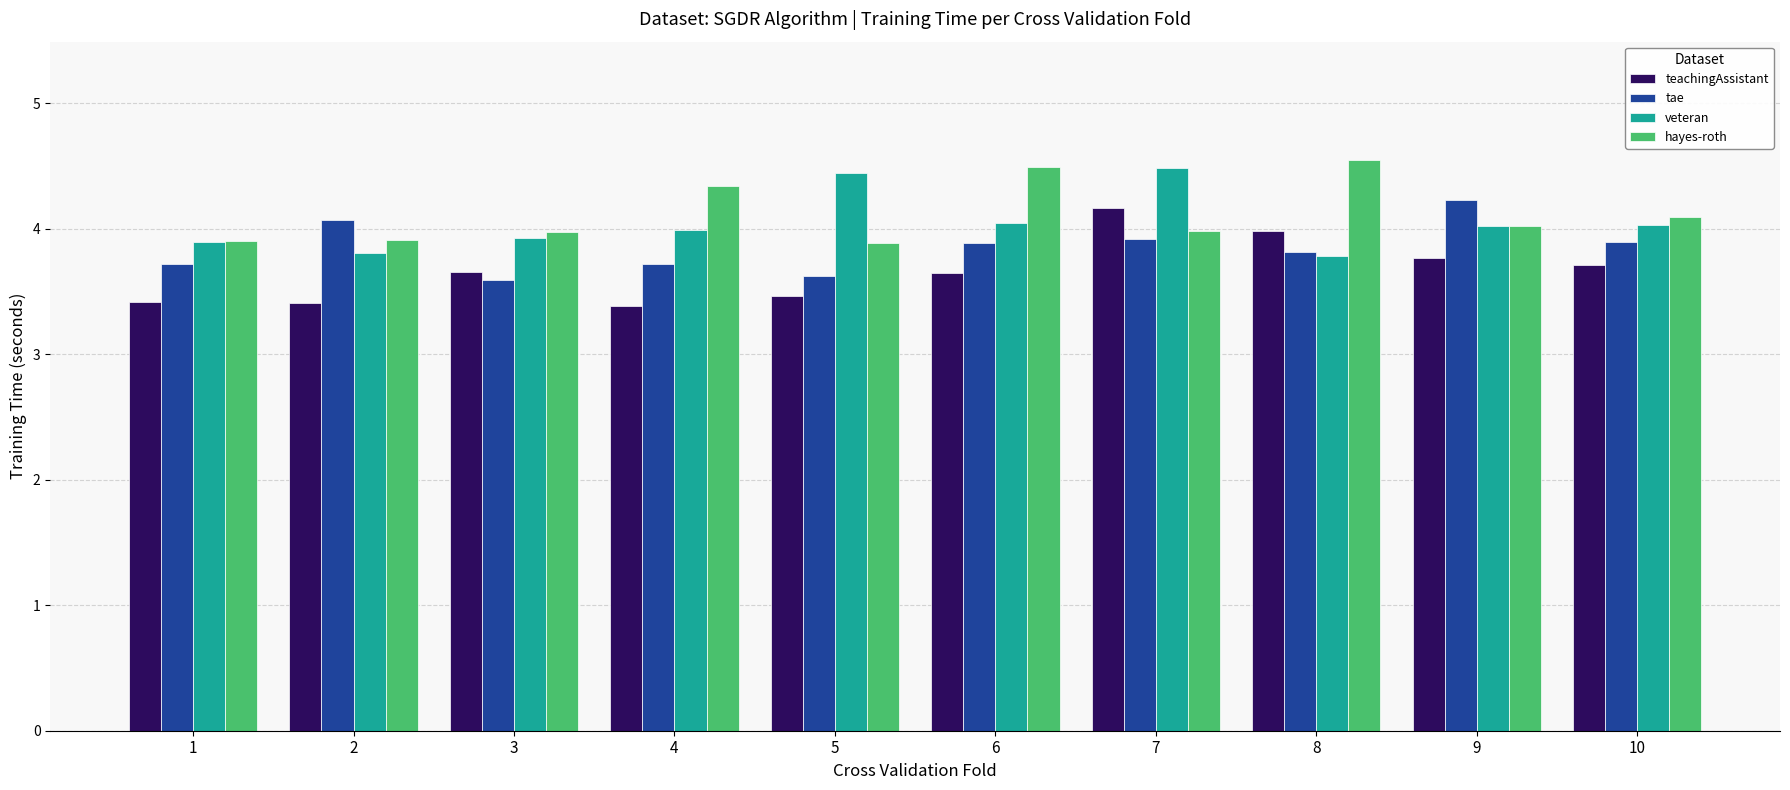

How many groups of bars are there?

10